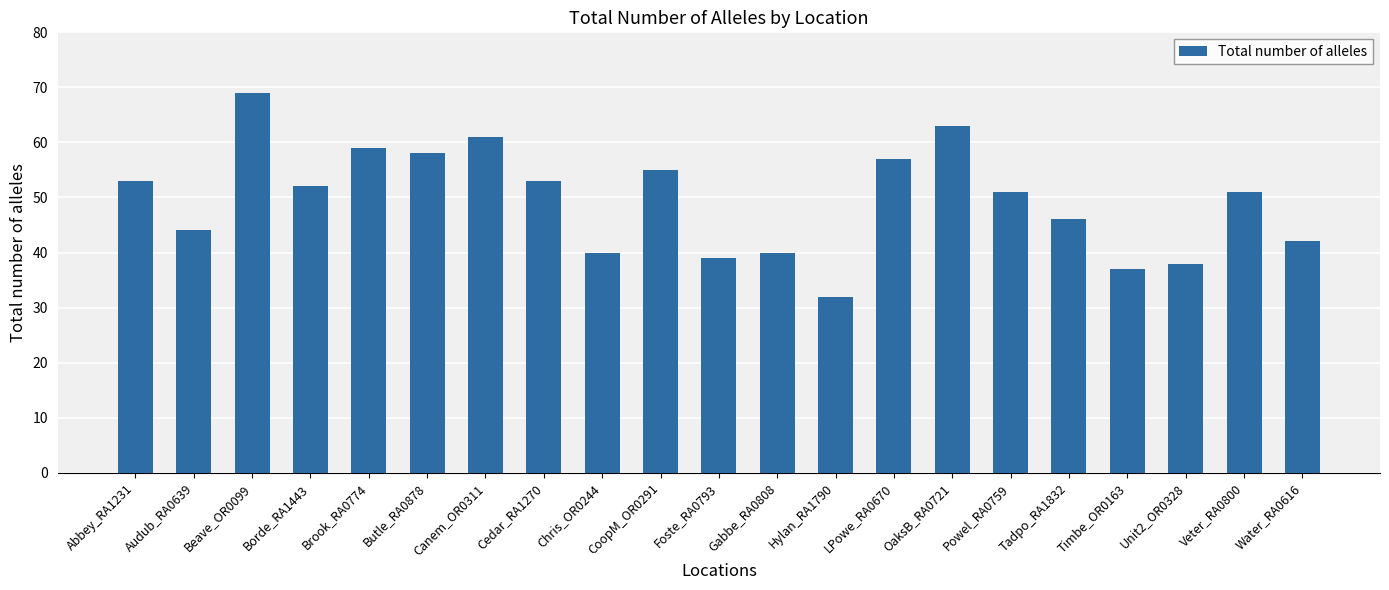

True or false: the data shows 27 at Beave_OR0099.

False